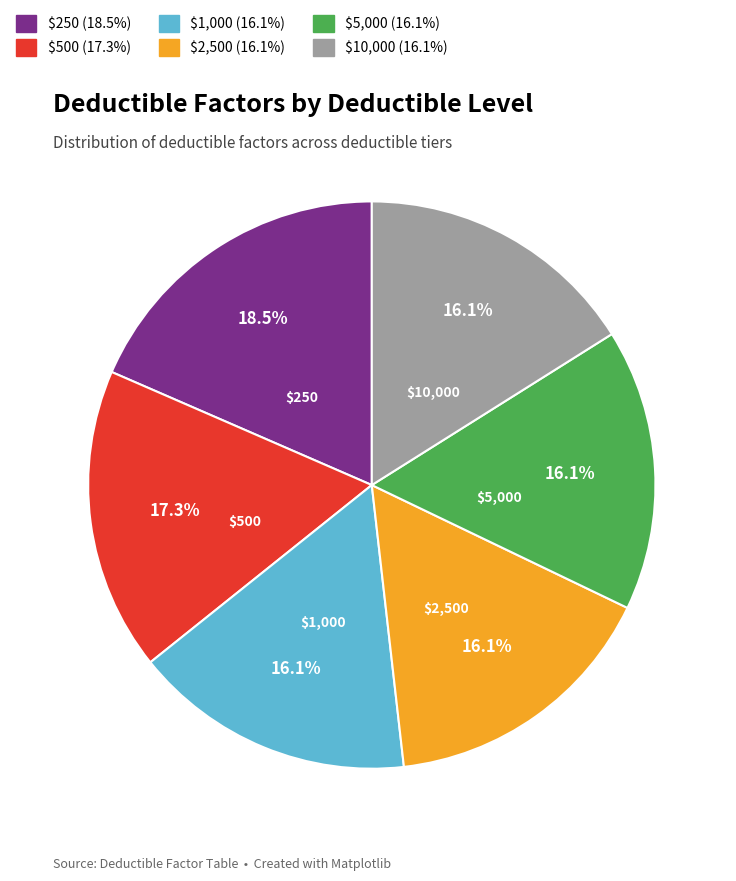

Is $2,500 the majority of the pie?

No